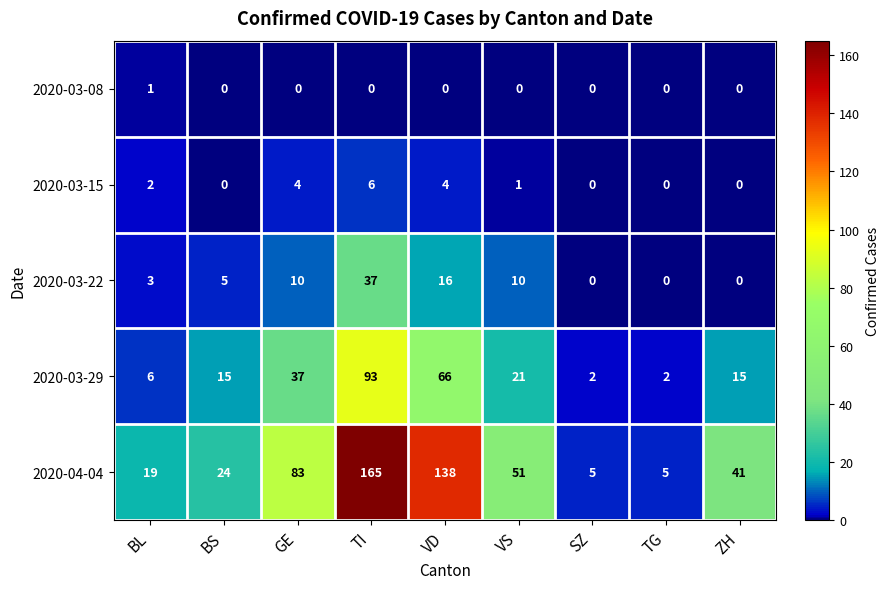

What is the maximum value shown in the chart?

165